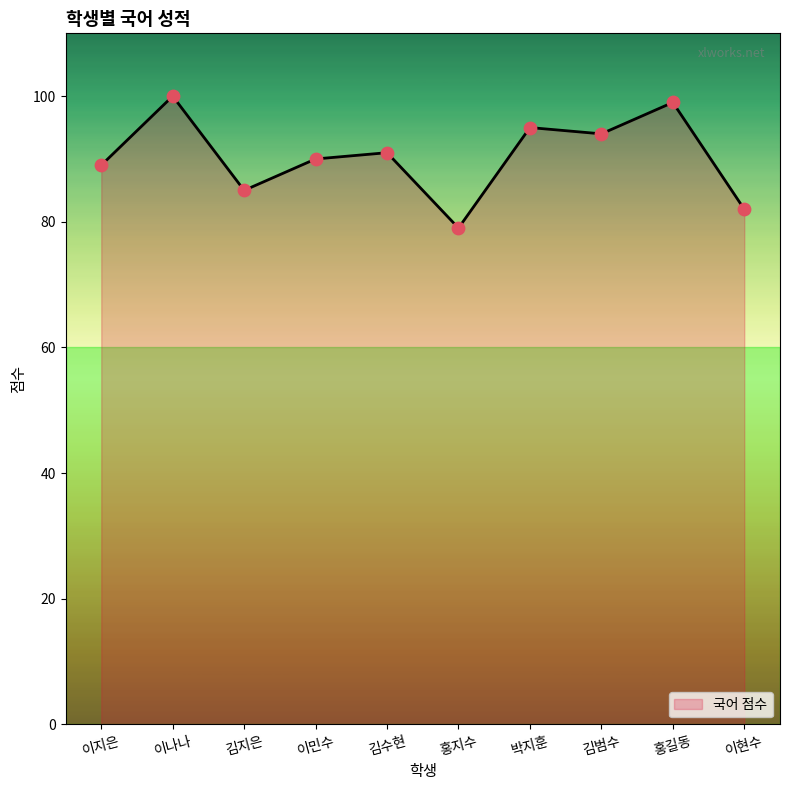

Between 홍지수 and 김지은, which is larger?

김지은